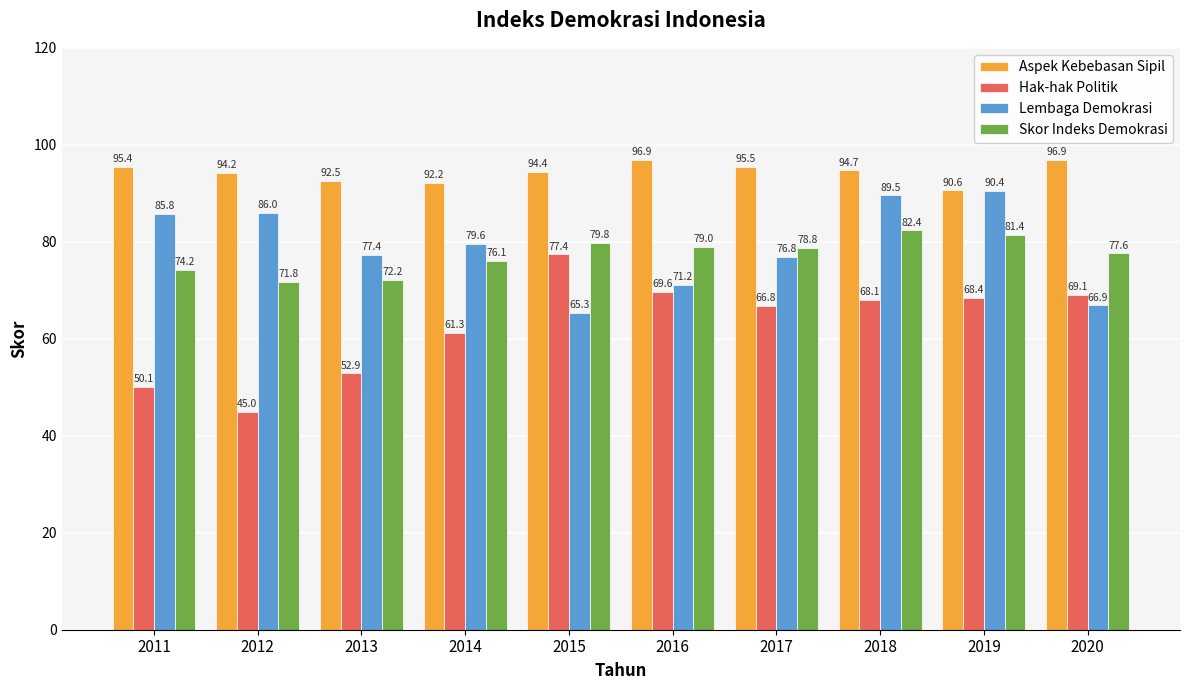

What value does the Aspek Kebebasan Sipil series have at 2011?

95.4